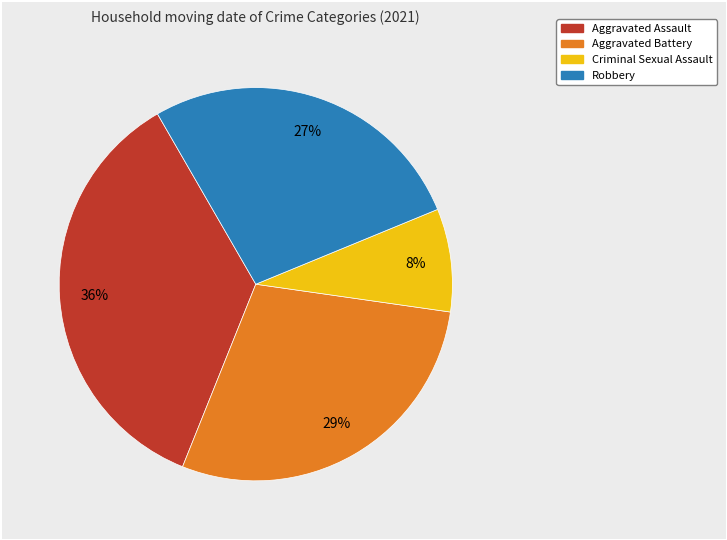

Do Criminal Sexual Assault and Aggravated Battery together represent more than half of the pie?

No